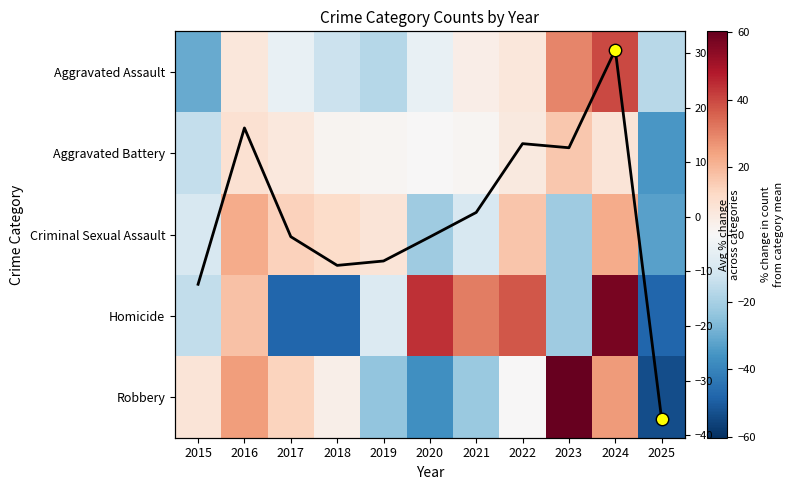

Rank the series at 2023 from highest to lowest value.

Robbery, Aggravated Assault, Aggravated Battery, Criminal Sexual Assault, Homicide